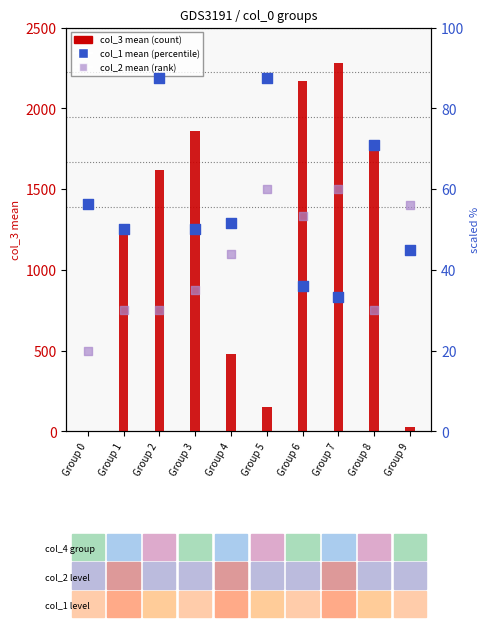

Which series has the largest Y range (max minus min)?

col_3 (mean)